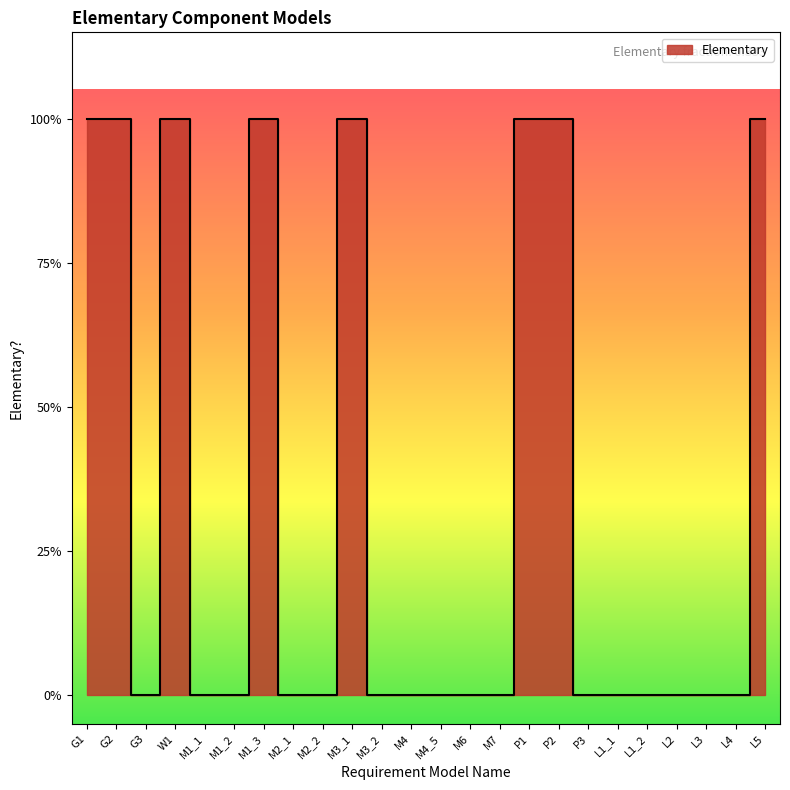

What is the change in value from M1_3 to M2_2?

-1